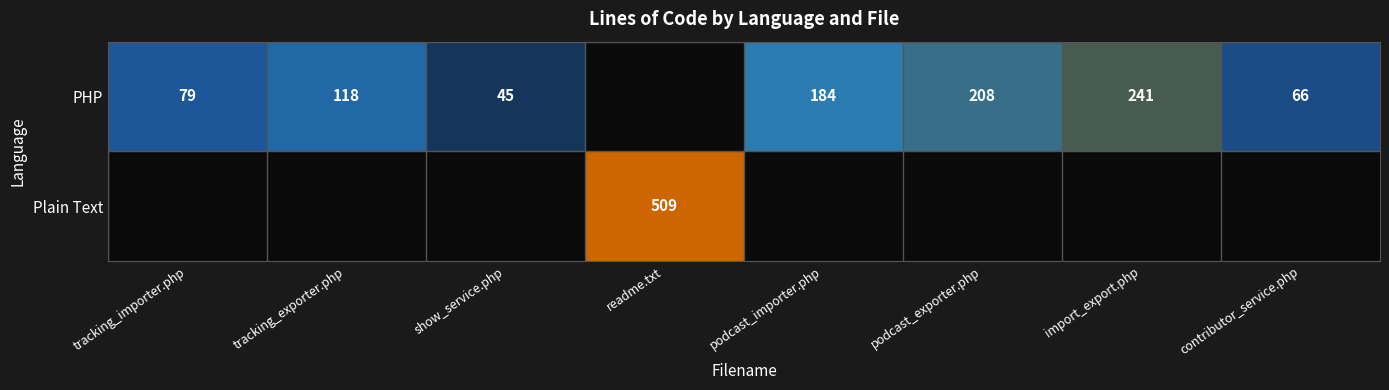

The value of PHP at contributor_service.php is 66. True or false?

True